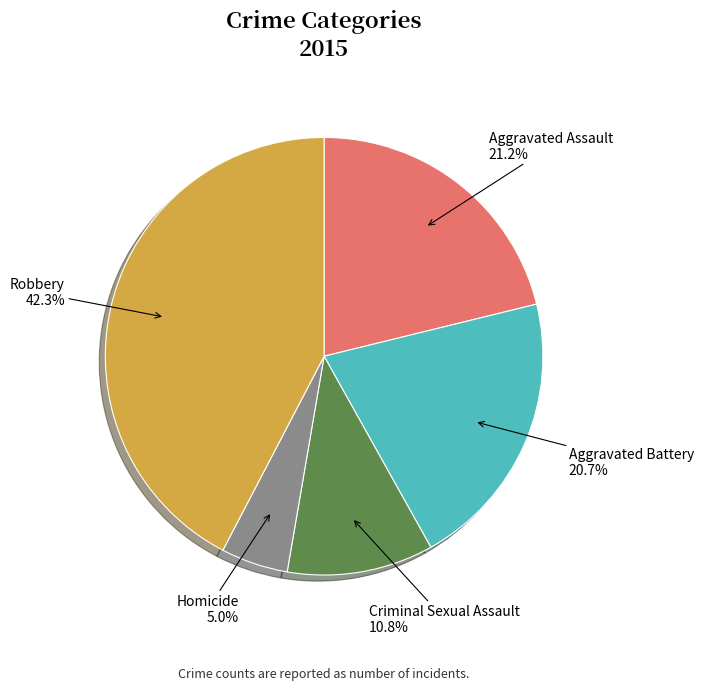

To the nearest percent, what is the combined percentage of Robbery and Criminal Sexual Assault?

53%